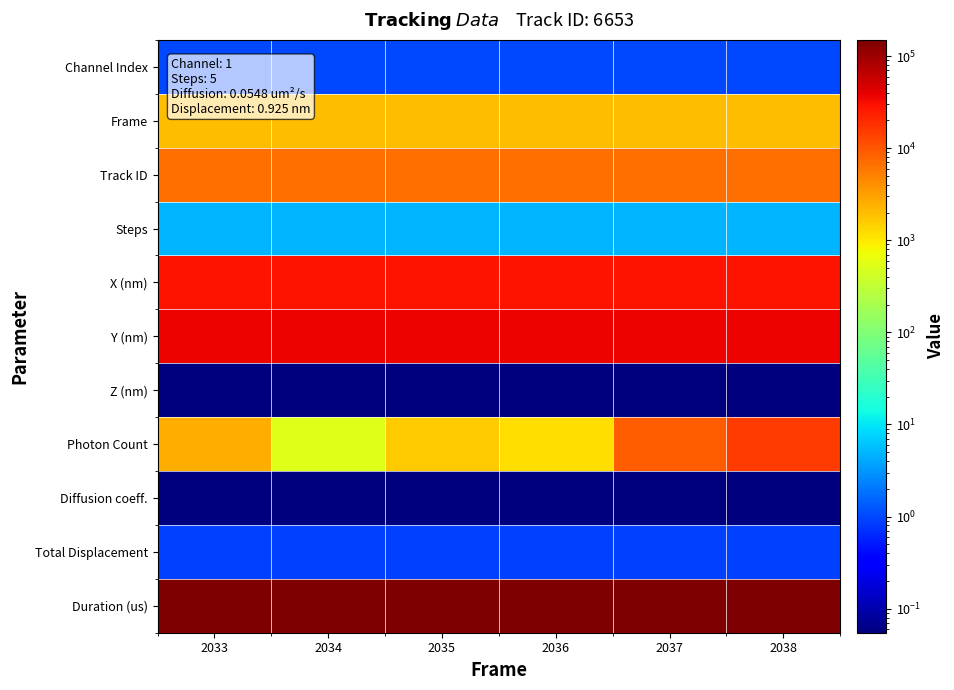

Between 2036 and 2034, which is larger?

2036